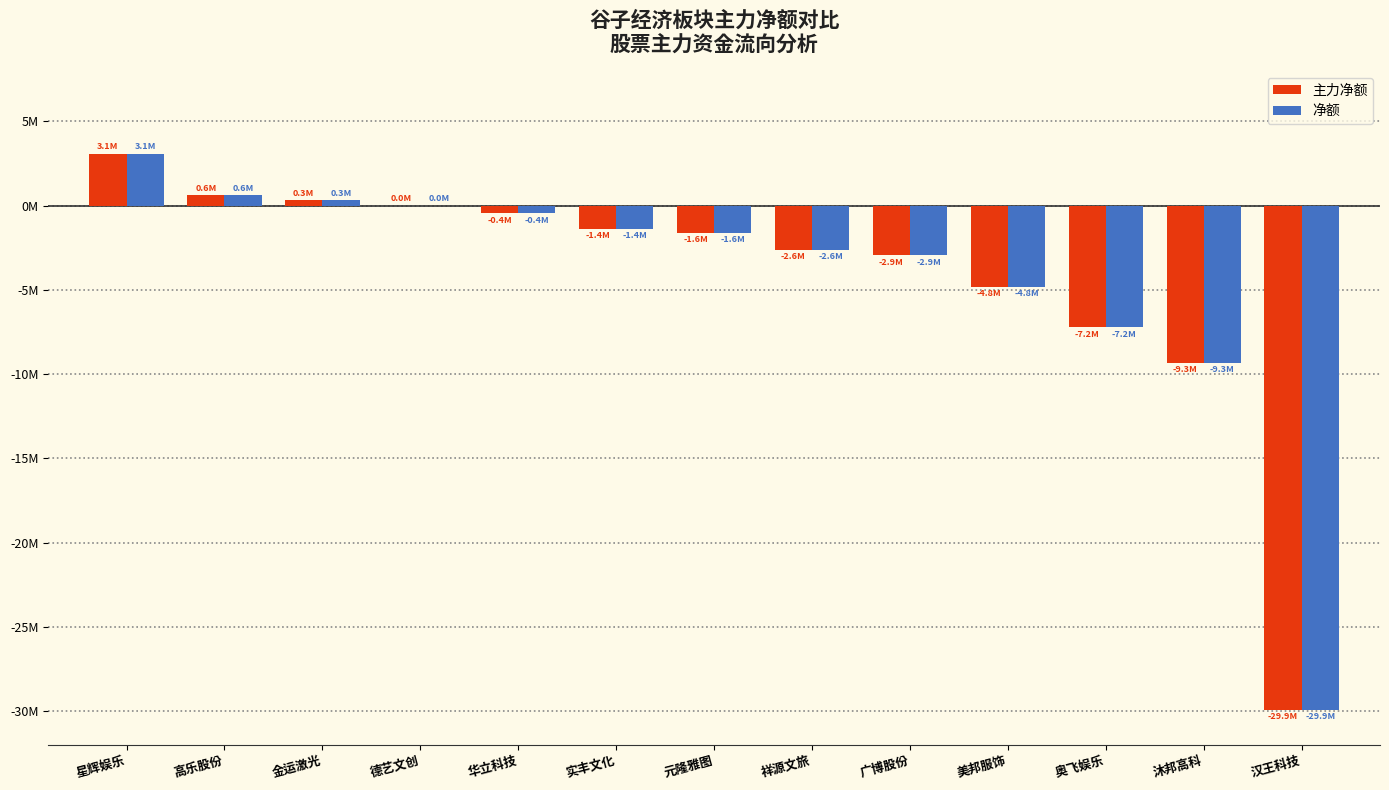

Are the bars horizontal?

No